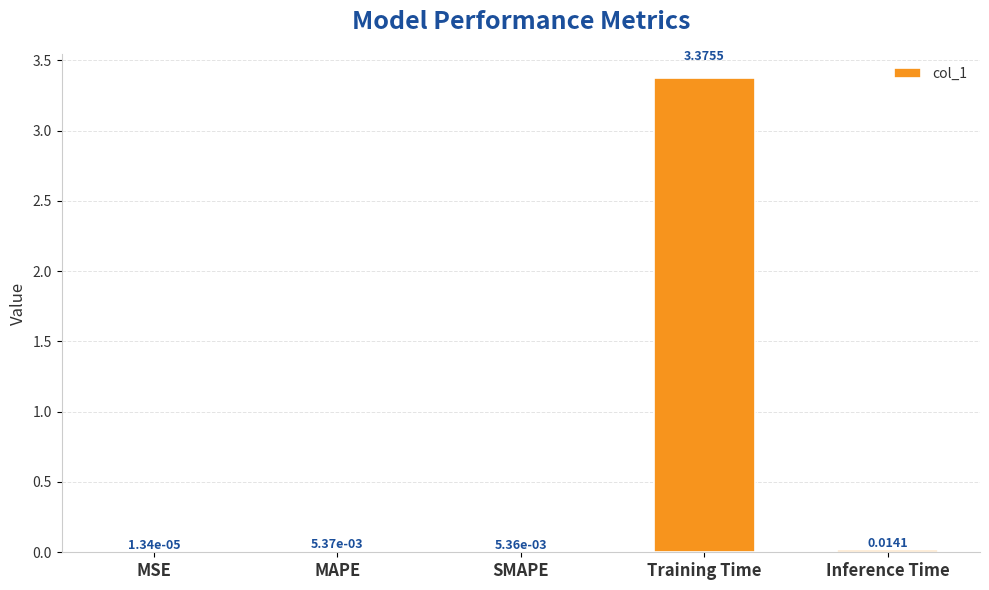

Which label corresponds to the largest value in the chart?

Training Time